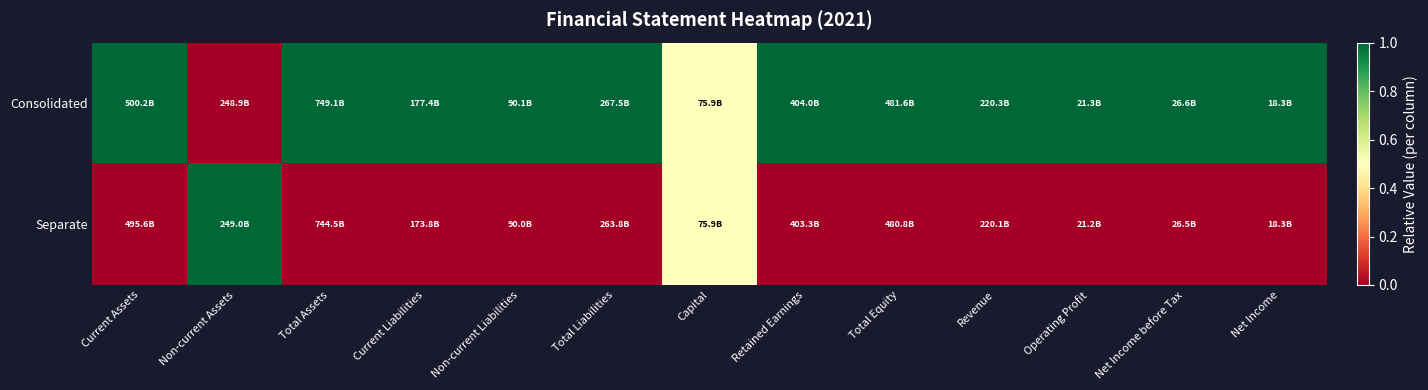

Reading left to right, list all the values displayed in this chart.

Consolidated: Current Assets=1.0	Non-current Assets=0.0	Total Assets=1.0	Current Liabilities=1.0	Non-current Liabilities=1.0	Total Liabilities=1.0	Capital=0.5	Retained Earnings=1.0	Total Equity=1.0	Revenue=1.0	Operating Profit=1.0	Net Income before Tax=1.0	Net Income=1.0
Separate: Current Assets=0.0	Non-current Assets=1.0	Total Assets=0.0	Current Liabilities=0.0	Non-current Liabilities=0.0	Total Liabilities=0.0	Capital=0.5	Retained Earnings=0.0	Total Equity=0.0	Revenue=0.0	Operating Profit=0.0	Net Income before Tax=0.0	Net Income=0.0